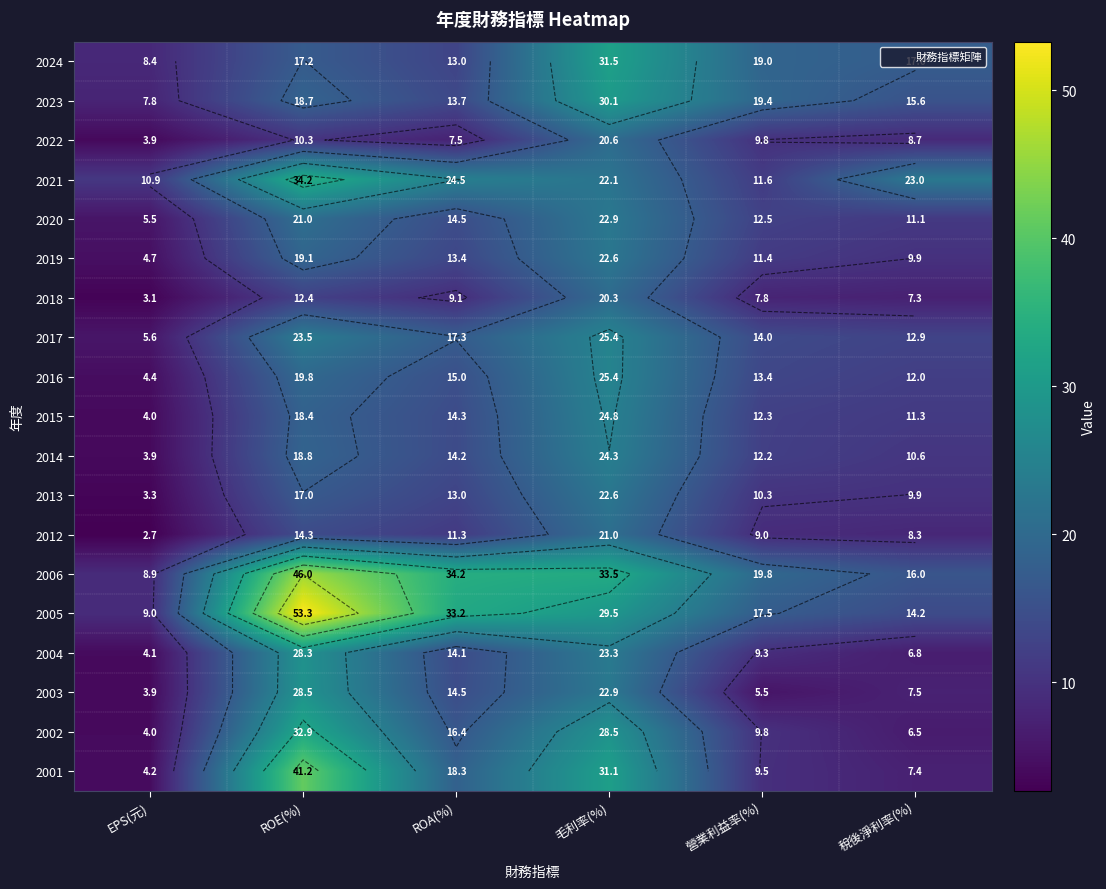

List the series in order of their peak value, lowest first.

2018, 2022, 2012, 2019, 2013, 2020, 2014, 2015, 2017, 2016, 2004, 2003, 2023, 2024, 2002, 2021, 2001, 2006, 2005